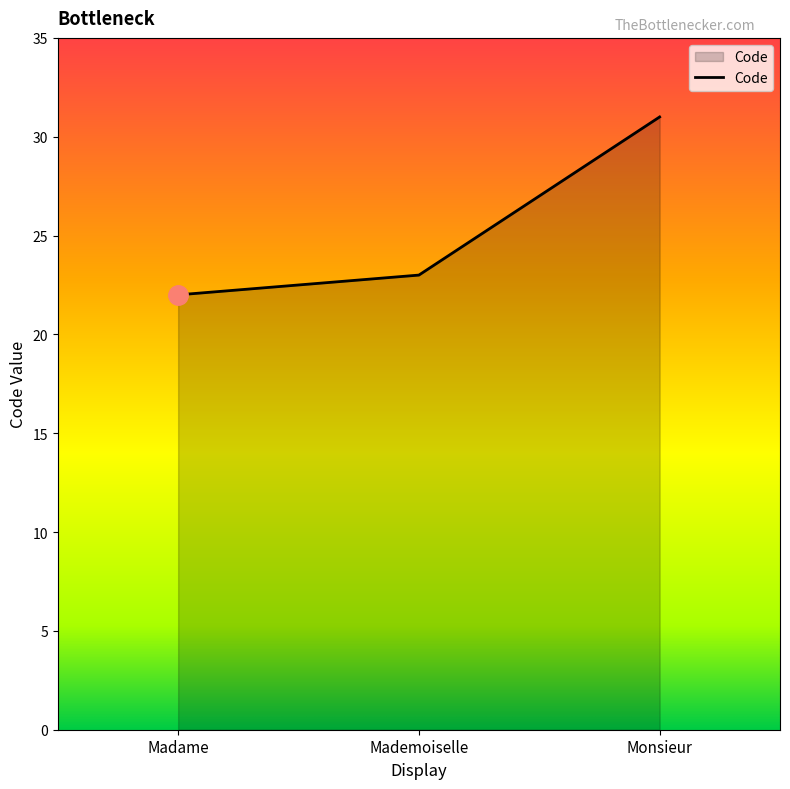

What position from the left is Mademoiselle?

2